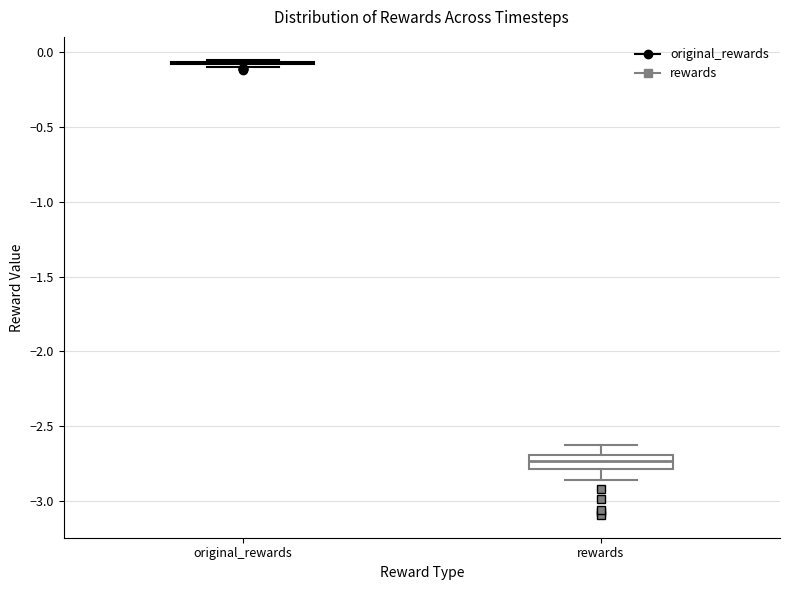

Where is the upper edge of the box for rewards on the y-axis? The values are not printed on the chart, so give them approximately, as read against the axis.

-2.70